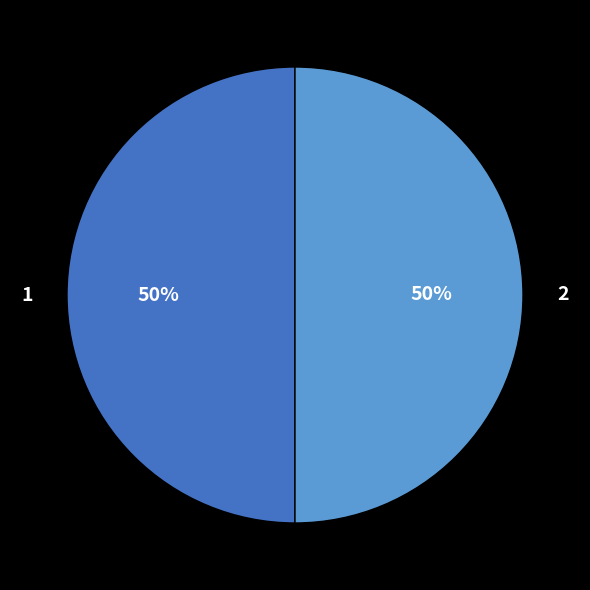

To the nearest percent, what is the difference between the largest and smallest slice percentages?

0%